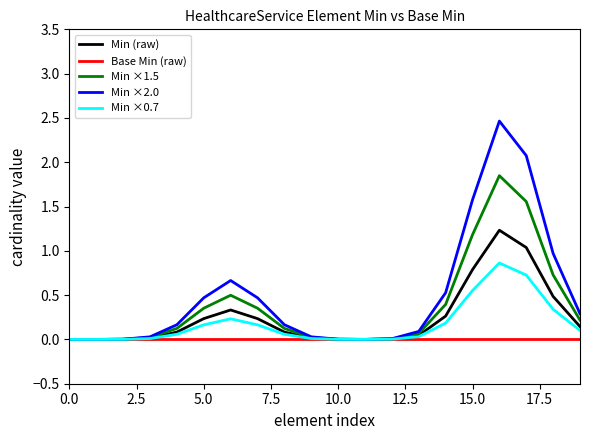

What are all the series names shown in the legend?

Min (raw), Base Min (raw), Min ×1.5, Min ×2.0, Min ×0.7